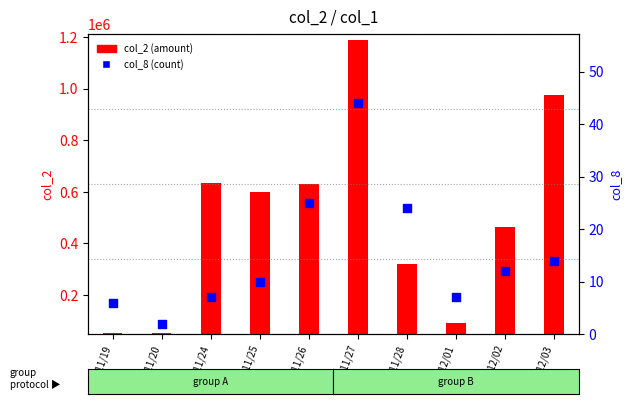

Which series has the largest total across all categories?

col_2 (amount)